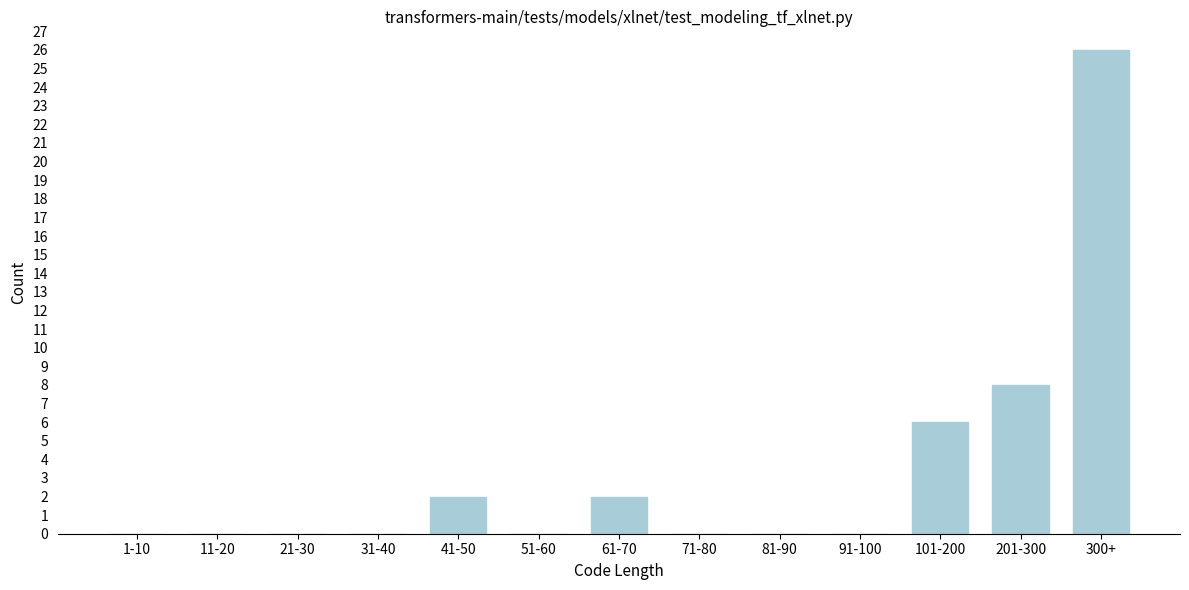

Reading left to right, transcribe all the data shown in this chart.

1-10=0	11-20=0	21-30=0	31-40=0	41-50=2	51-60=0	61-70=2	71-80=0	81-90=0	91-100=0	101-200=6	201-300=8	300+=26